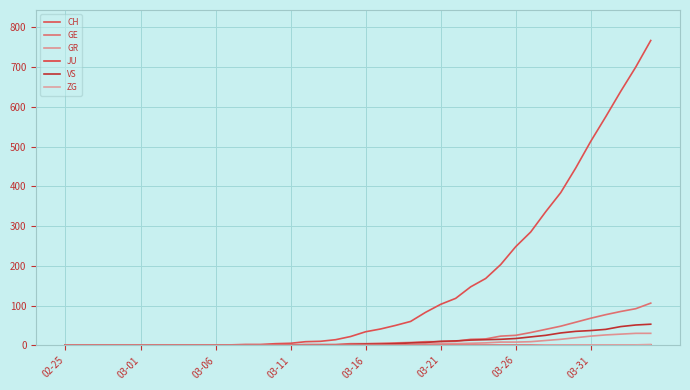

How many distinct data groups are displayed?

6